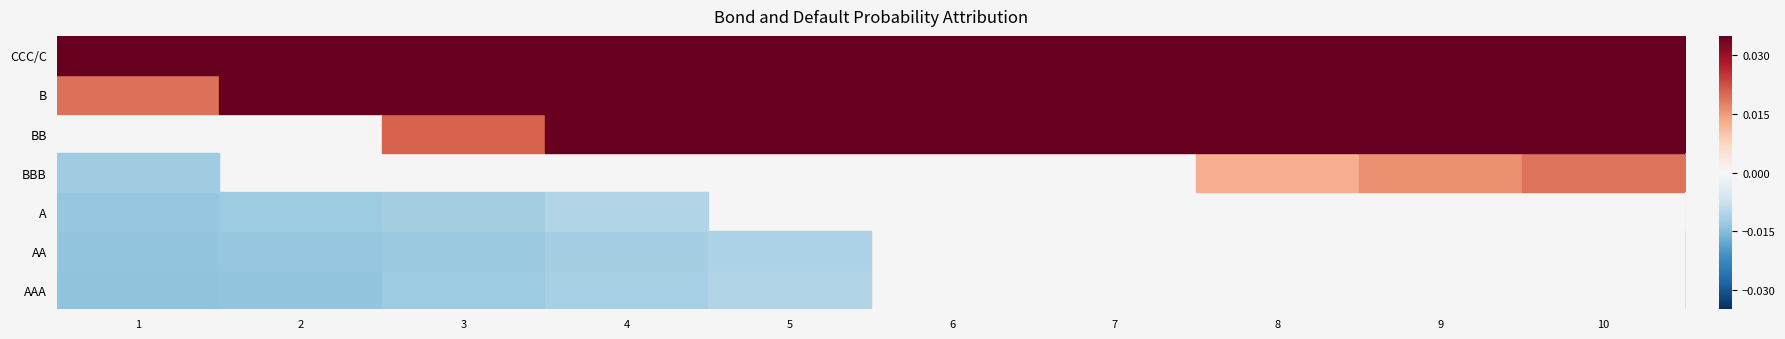

What is the difference between the highest and lowest values at 1?

0.3